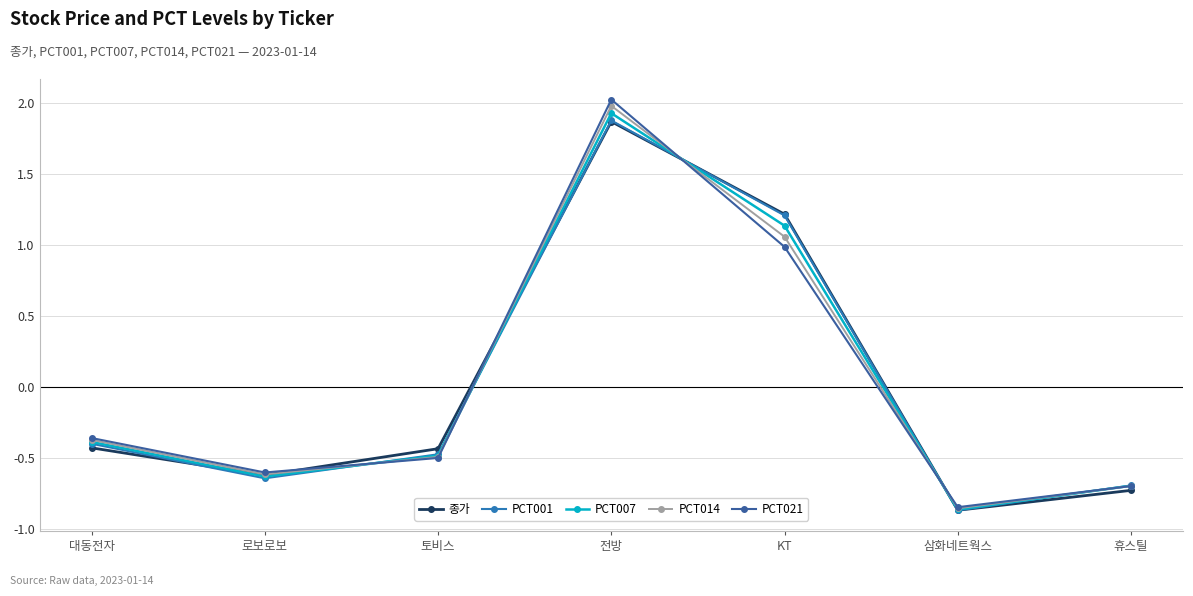

Is this an area chart (filled region under the line)?

No